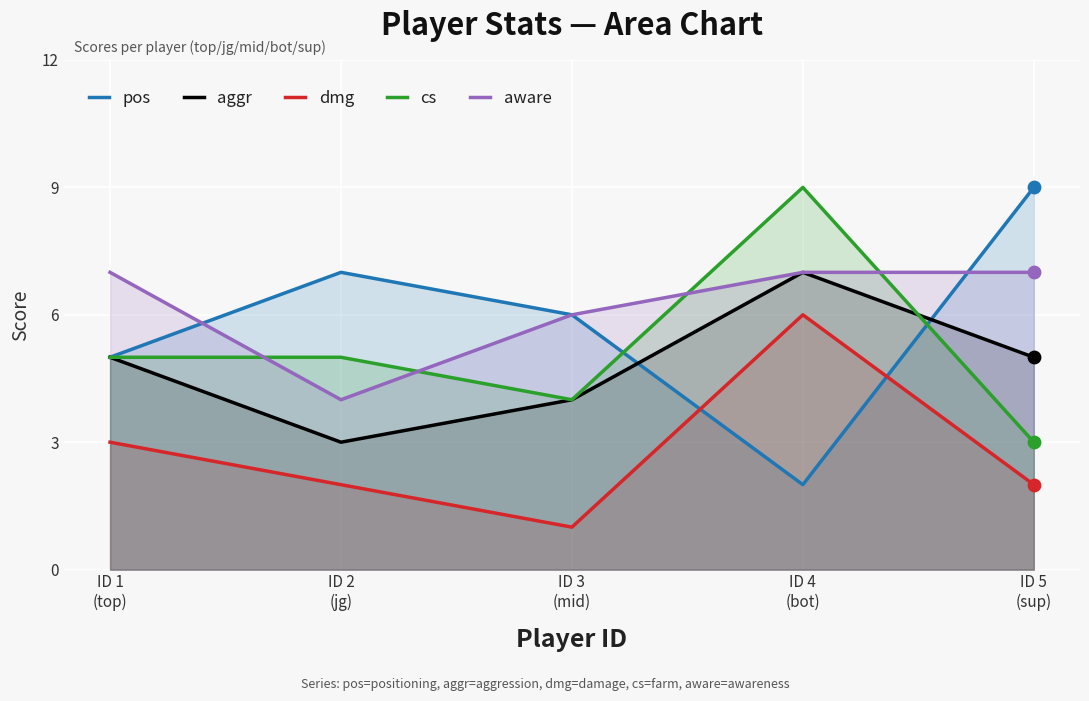

Which series reaches the minimum Y coordinate?

dmg